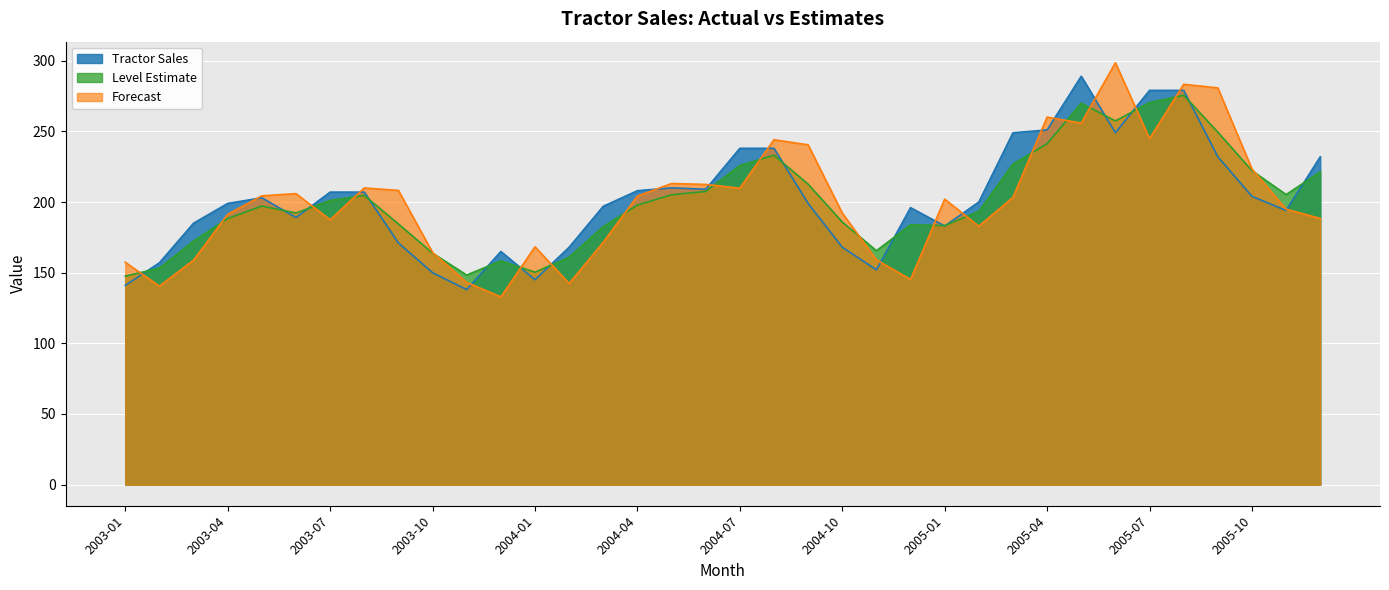

How many values in the Level Estimate series are below 197?

17